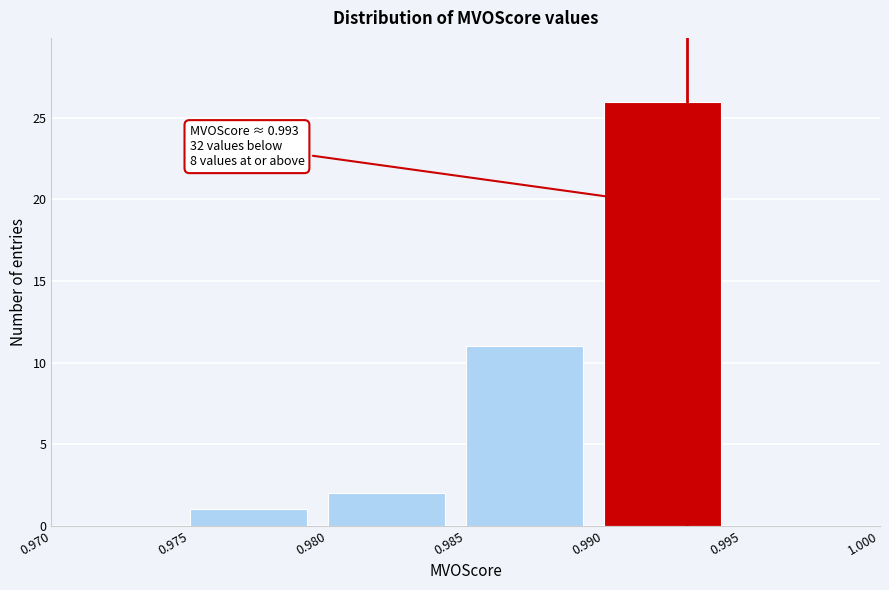

Over which range of the x-axis is the bar tallest?

0.990 to 0.995